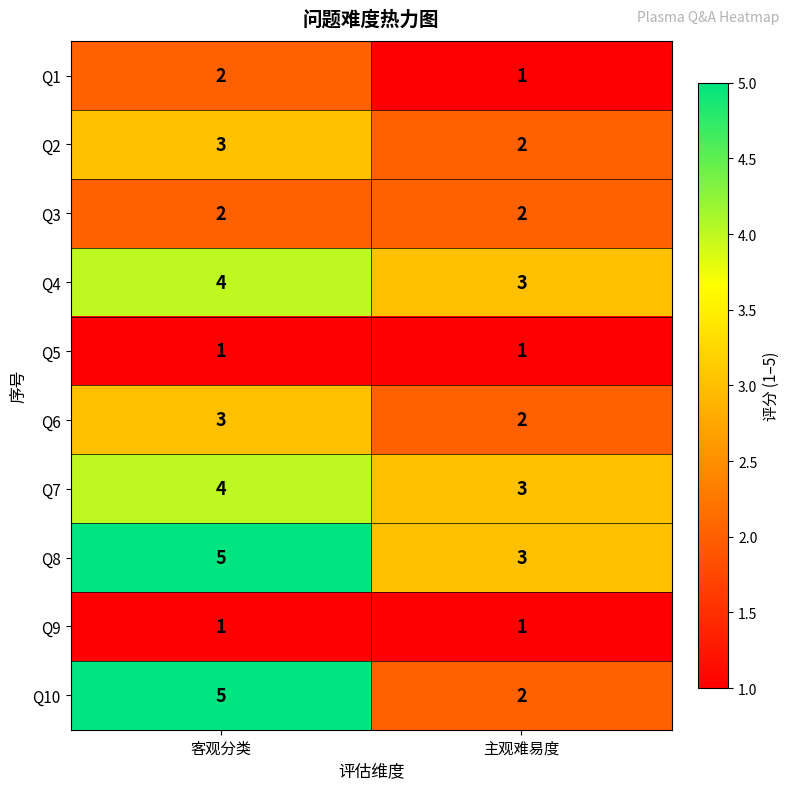

Which label corresponds to the largest value in the chart?

客观分类